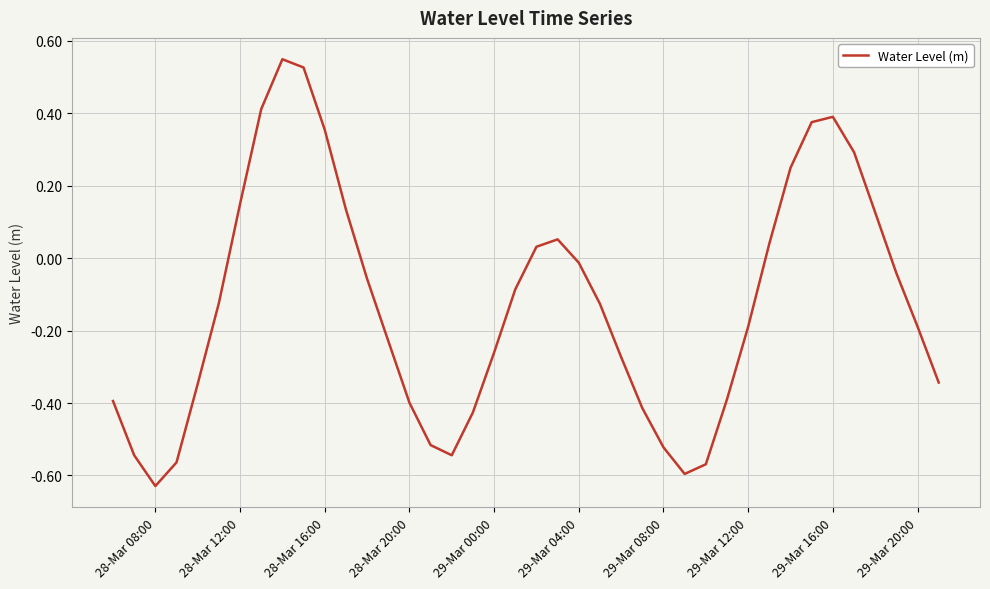

Which category has the lowest value across all series?

28-Mar 08:00